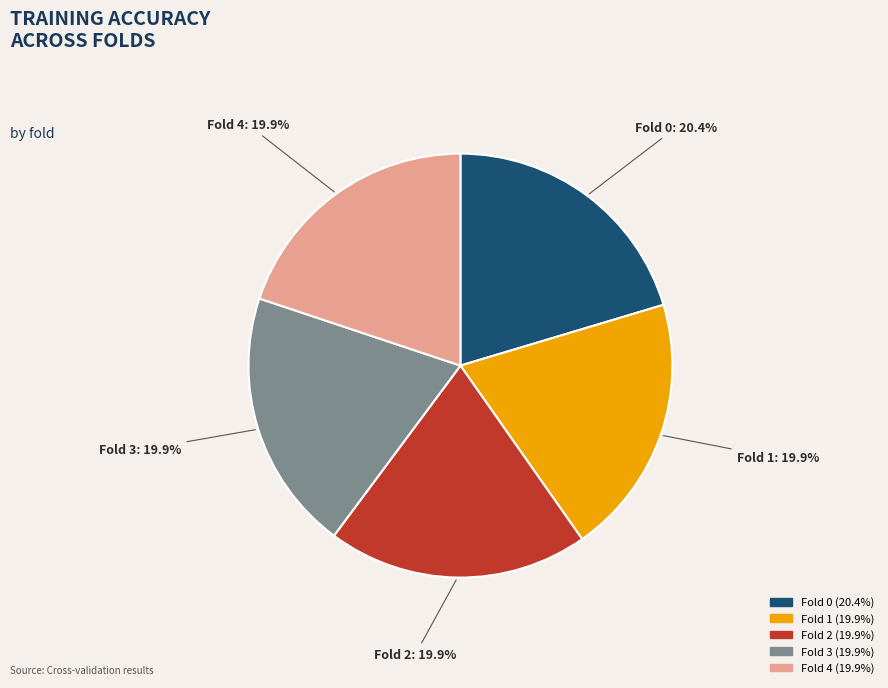

How many segments does this pie chart have?

5